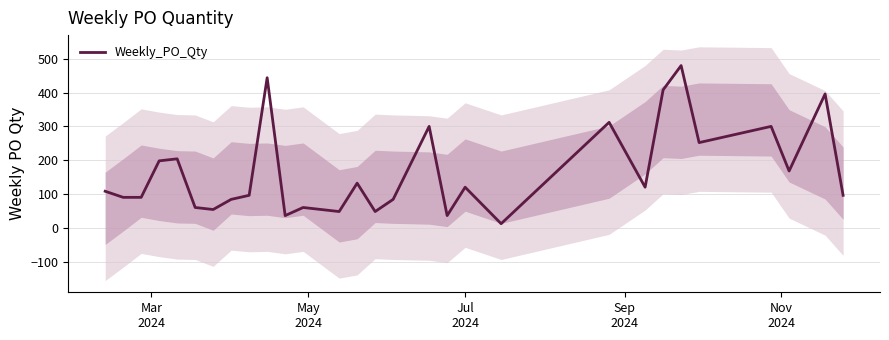

How many distinct data groups are displayed?

1